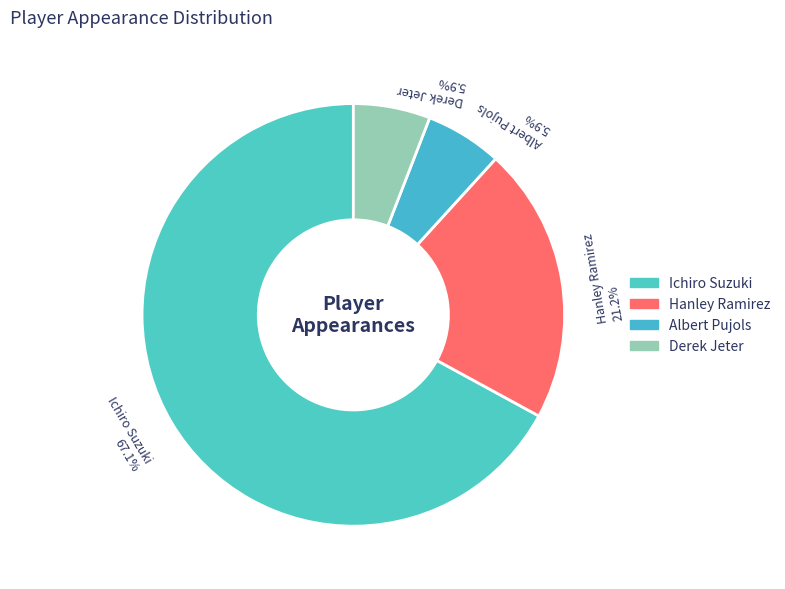

To the nearest percent, what portion does Ichiro Suzuki represent?

67%